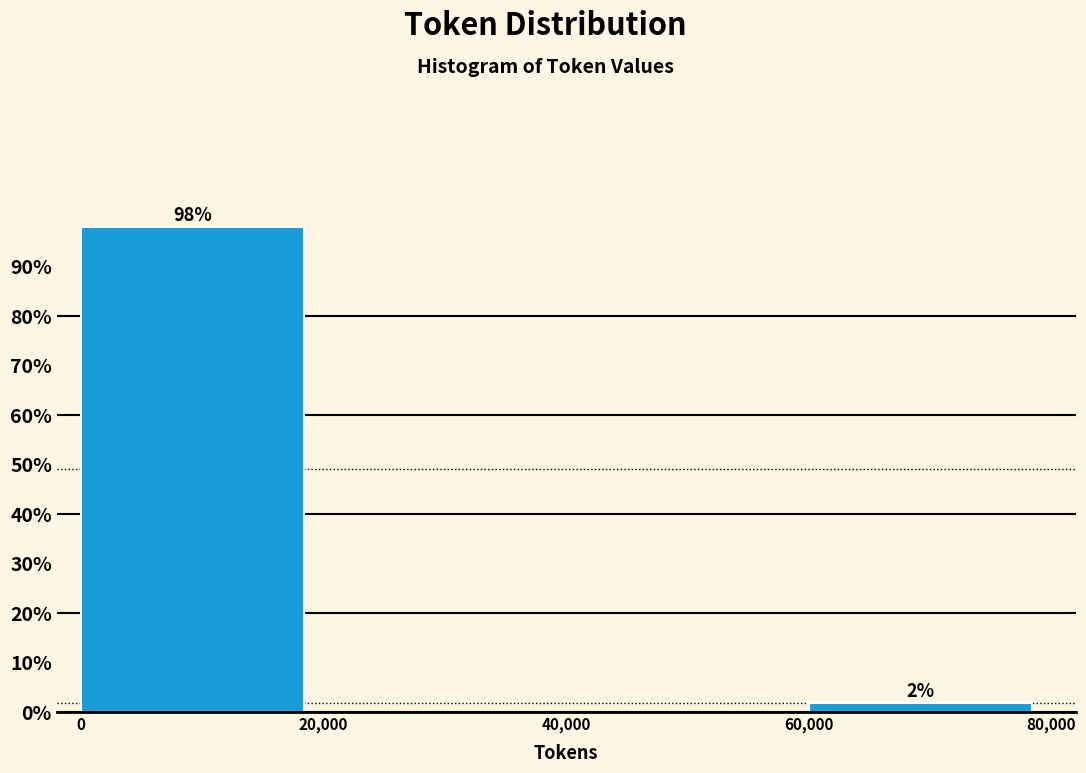

Which range on the x-axis has the tallest bar?

0 to 20,000